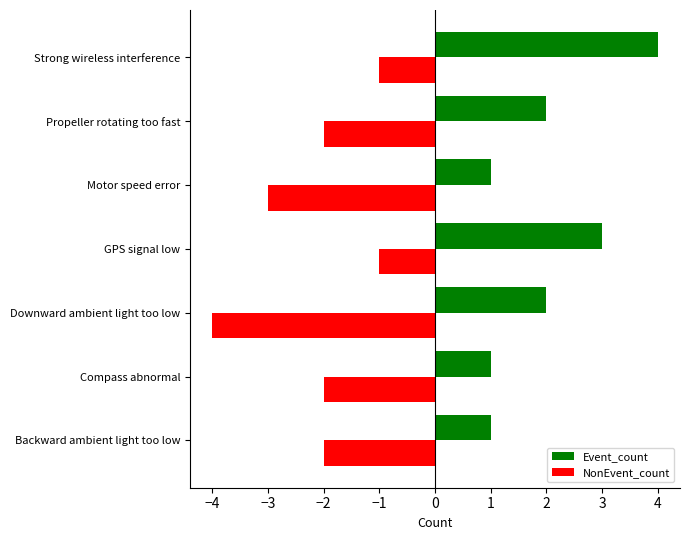

At which category is the sum across all series the highest?

Strong wireless interference